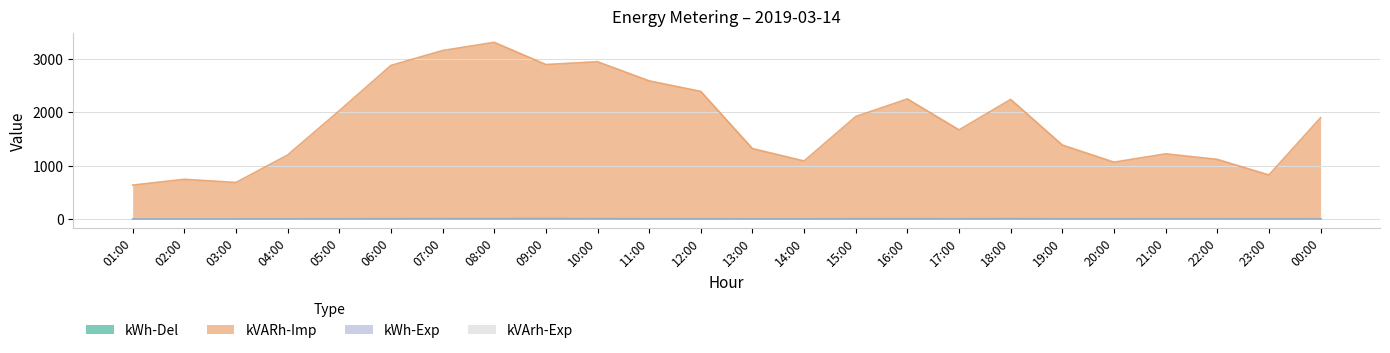

What is the maximum value for kVARh-Imp?

3311.0